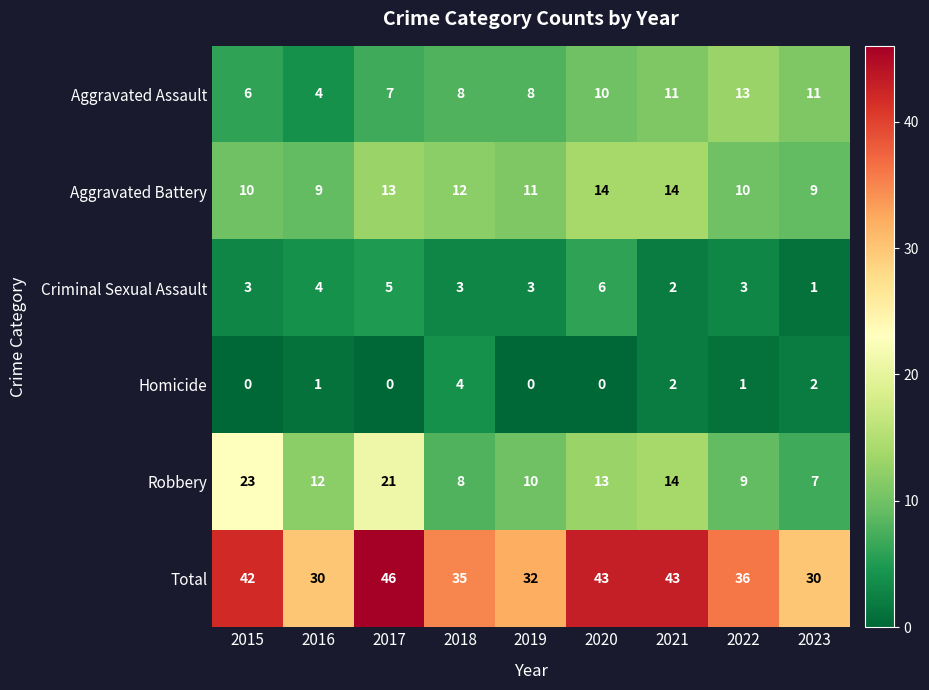

What is the total value across all series at 2016?

60